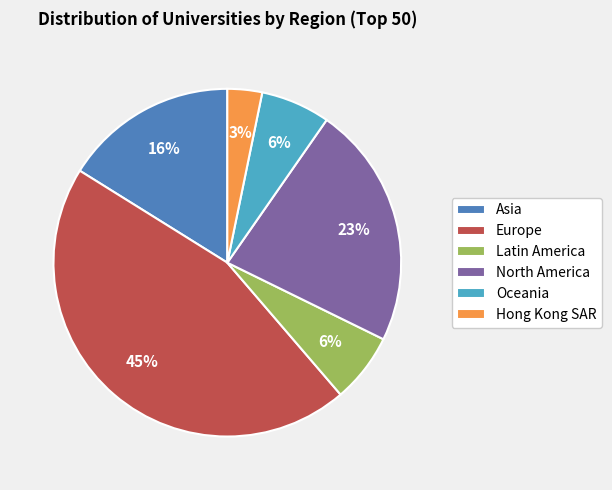

To the nearest percent, what is the difference between the largest and smallest slice percentages?

42%